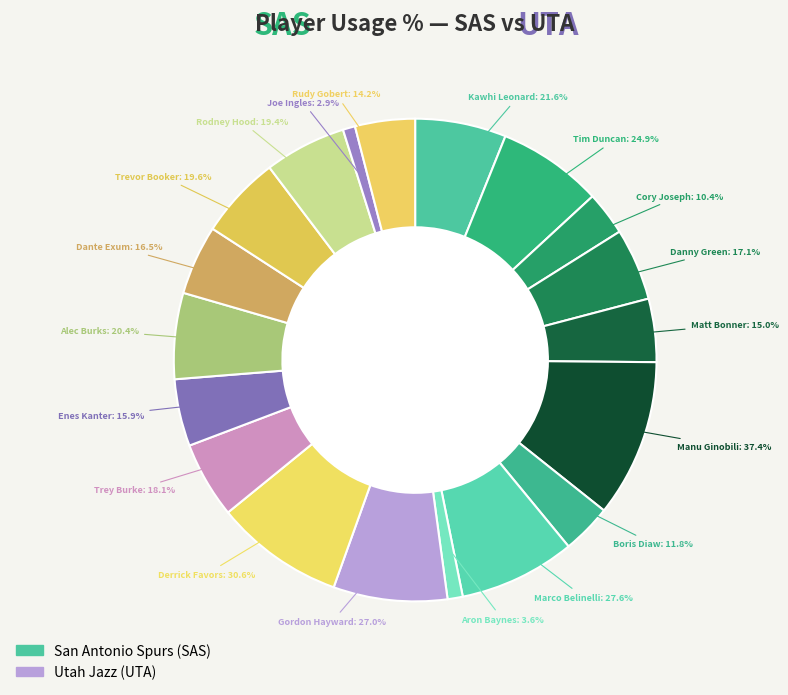

Which slice is the smallest?

Joe Ingles